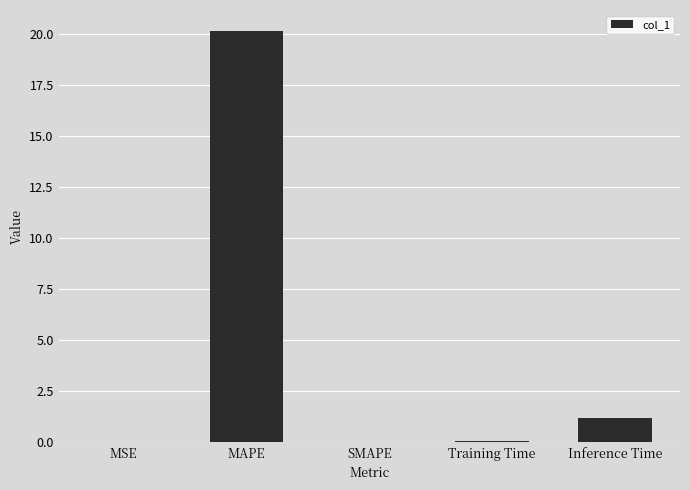

Count the number of categories in the chart.

5